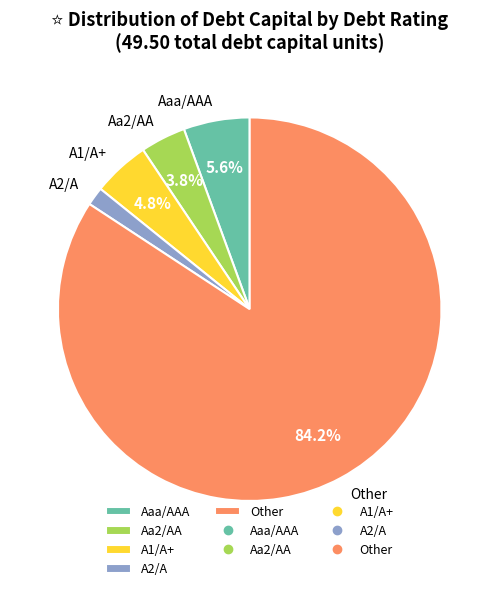

Which slice is the smallest?

A2/A